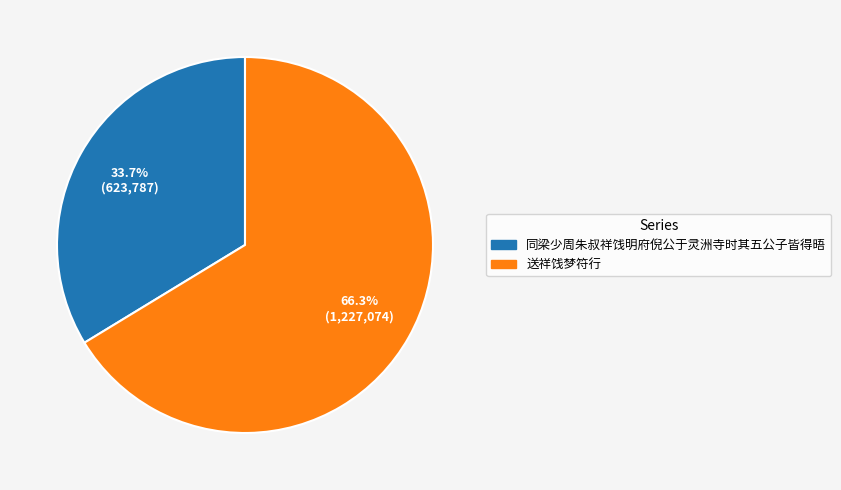

What percentage is NOT represented by 同梁少周朱叔祥饯明府倪公于灵洲寺时其五公子皆得晤?

66.3%